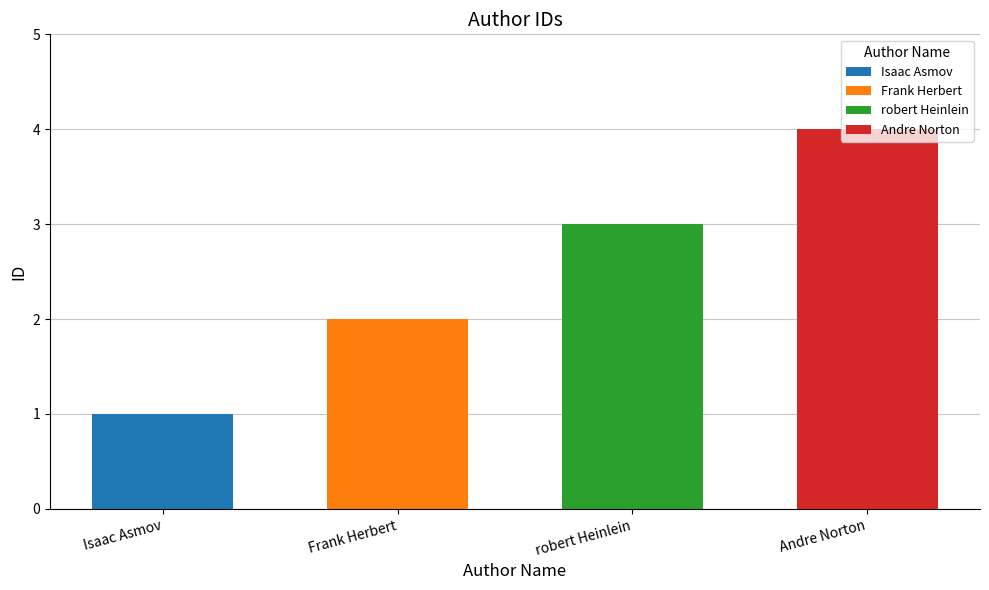

Which category has the highest value across all series?

Andre Norton